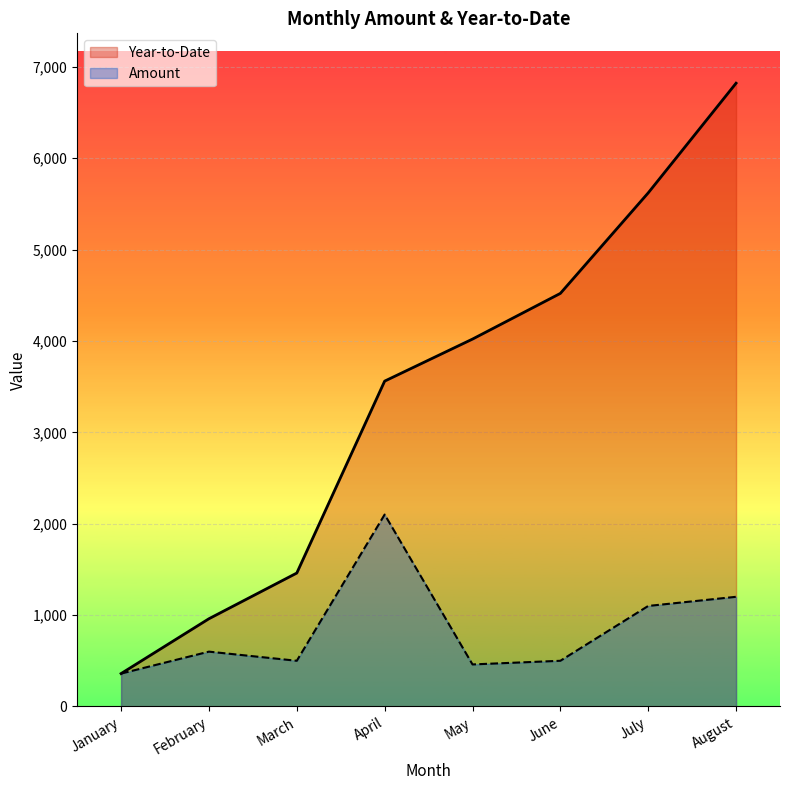

Is the value of Amount line at April greater than the value of Year-to-Date line at April?

No